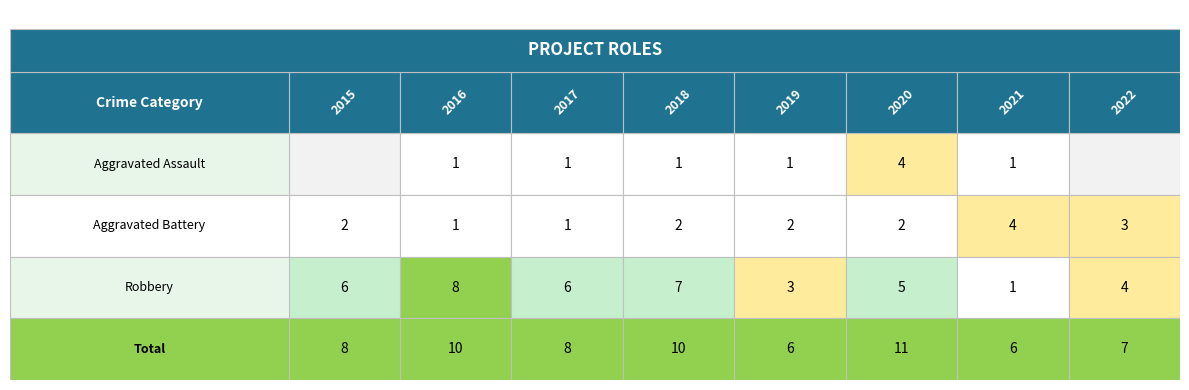

Reading left to right, what are all the values shown in this chart?

Aggravated Assault: 2015=0	2016=1	2017=1	2018=1	2019=1	2020=4	2021=1	2022=0
Aggravated Battery: 2015=2	2016=1	2017=1	2018=2	2019=2	2020=2	2021=4	2022=3
Robbery: 2015=6	2016=8	2017=6	2018=7	2019=3	2020=5	2021=1	2022=4
Total: 2015=8	2016=10	2017=8	2018=10	2019=6	2020=11	2021=6	2022=7